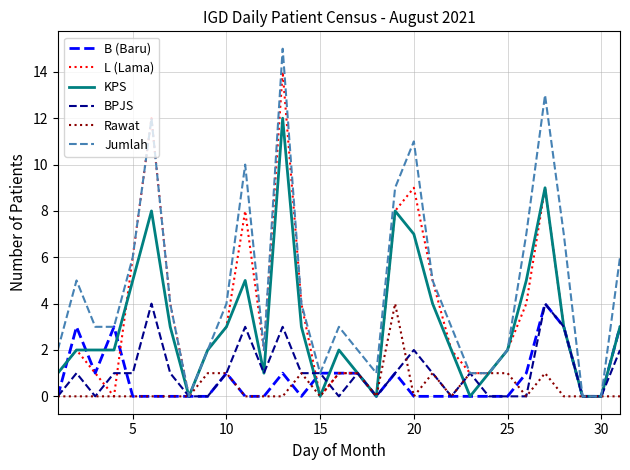

Which series has the largest range (max minus min)?

Jumlah